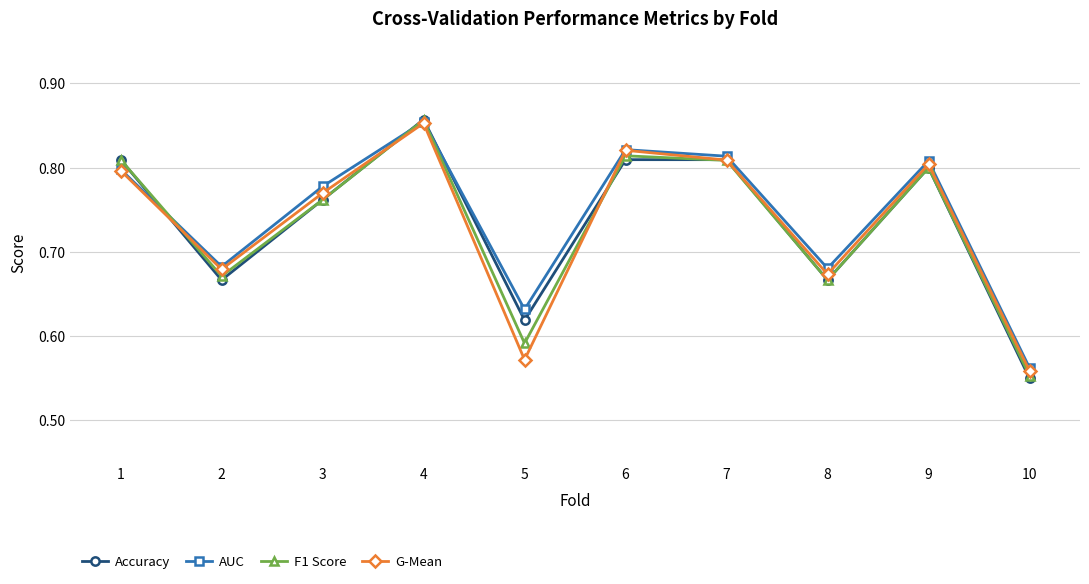

What are all the series names shown in the legend?

Accuracy, AUC, F1 Score, G-Mean